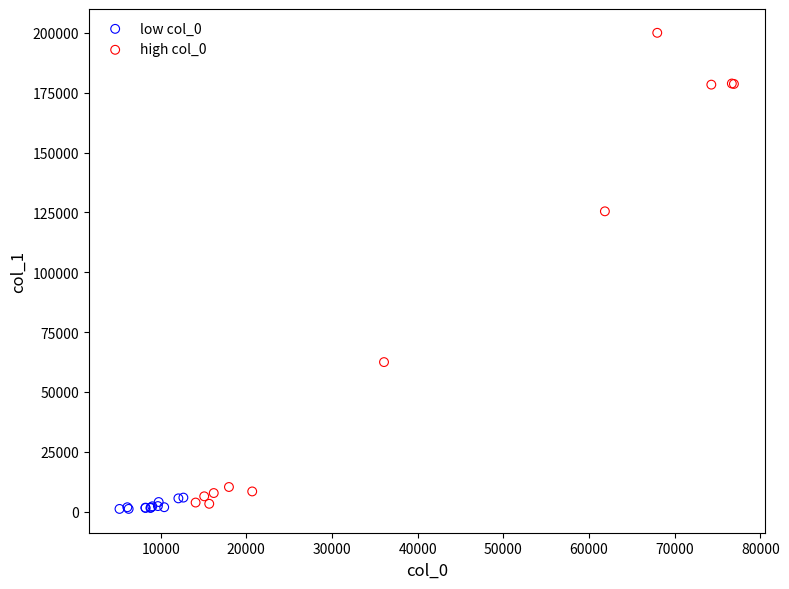

Which series has the largest Y range (max minus min)?

high col_0